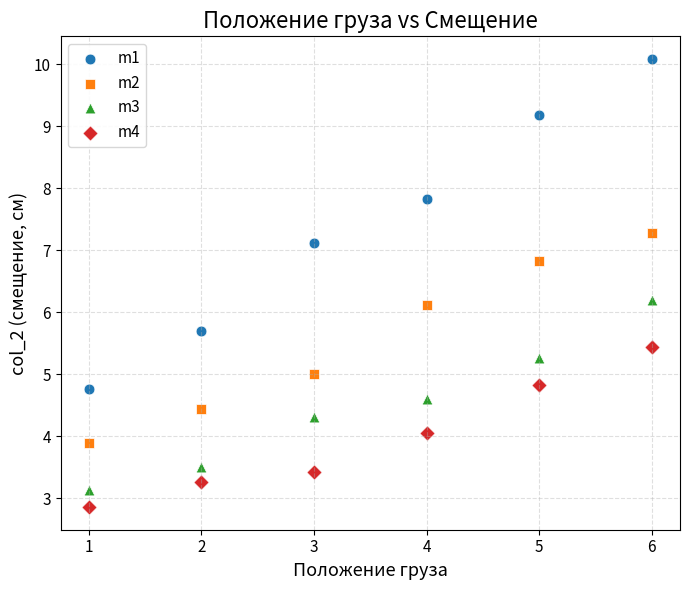

Across all data points, what is the range of X values (max minus min)?

5.0